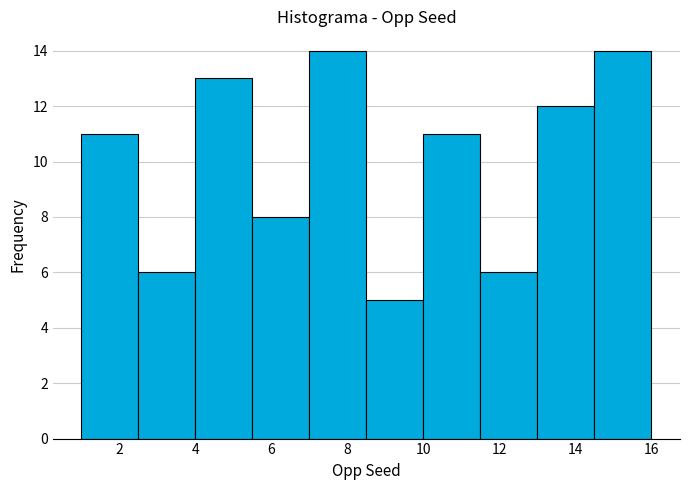

Reading left to right, list every bar in this chart as the range it spans on the x-axis followed by its height. Neither the bar edges nor the heights are printed on the chart, so give them approximately, as read against the axes.

1.0 to 2.5: 11
2.5 to 4.0: 6
4.0 to 5.5: 13
5.5 to 7.0: 8
7.0 to 8.5: 14
8.5 to 10.0: 5
10.0 to 11.5: 11
11.5 to 13.0: 6
13.0 to 14.5: 12
14.5 to 16.0: 14